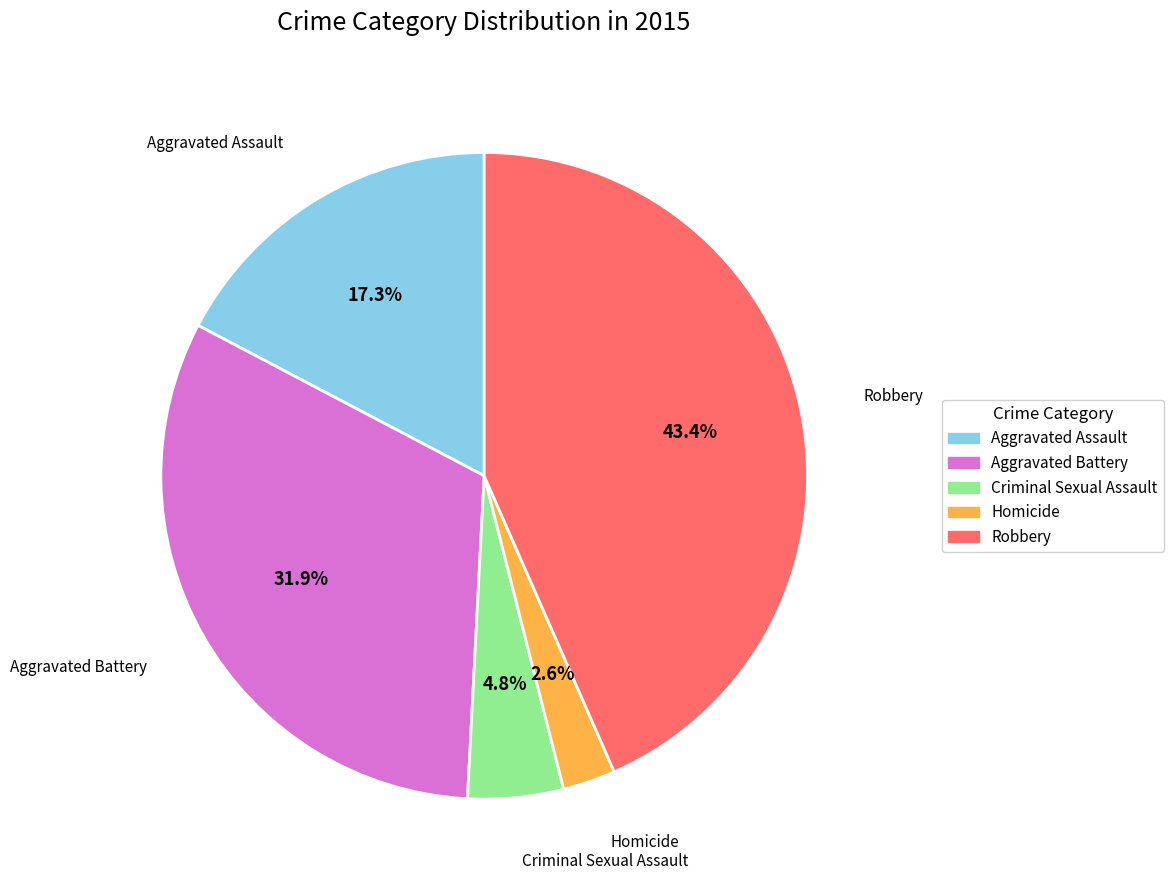

Does Homicide represent more than half of the total?

No